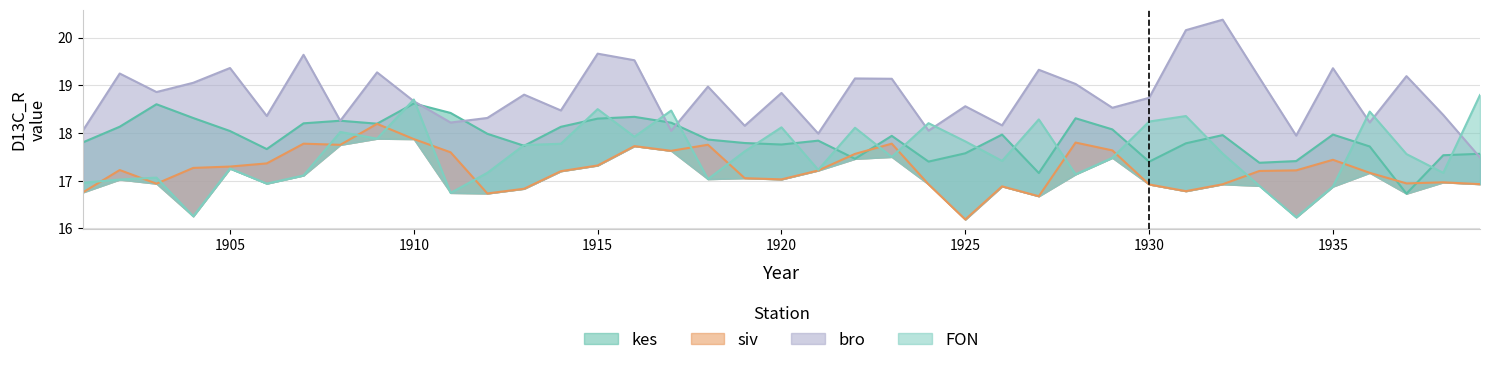

Rank the series by their maximum value, from highest to lowest.

bro, FON, kes, siv